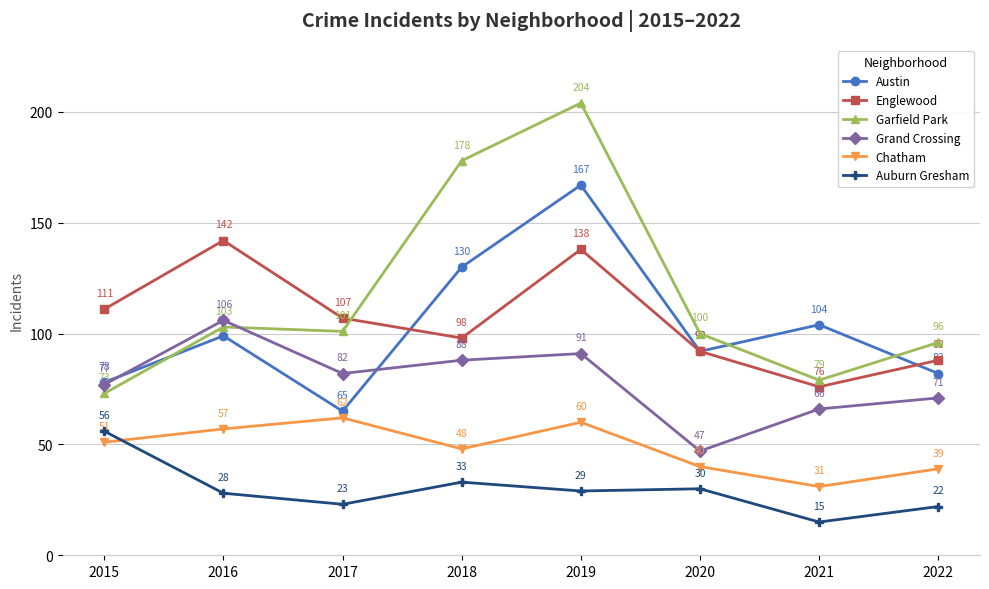

What are all the series names shown in the legend?

Austin, Englewood, Garfield Park, Grand Crossing, Chatham, Auburn Gresham